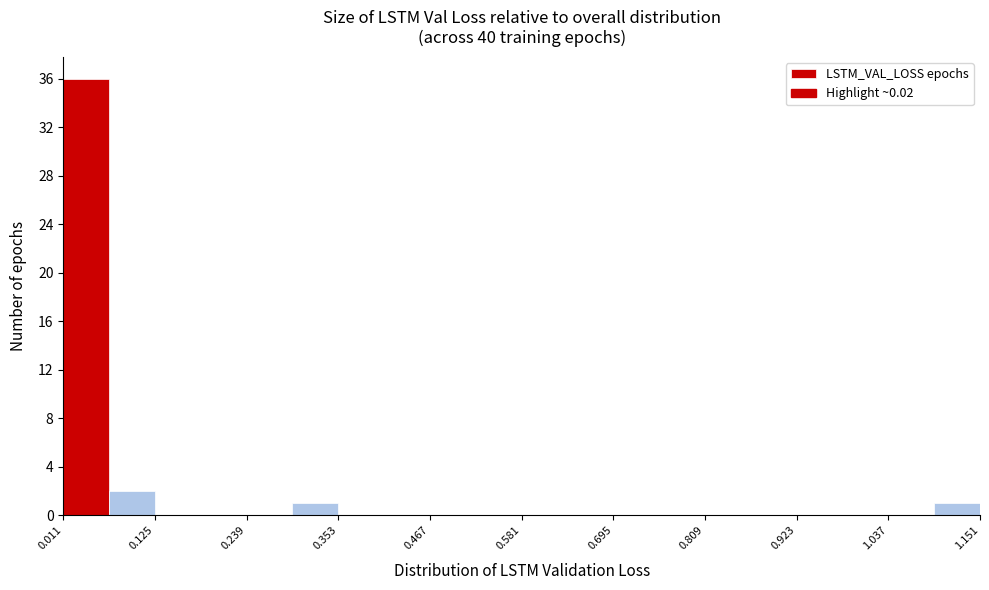

Around what value on the x-axis is the tallest bar? Give the approximate position of its centre, as read against the axis.

0.04